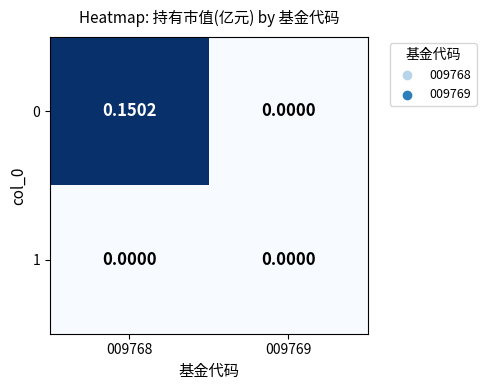

Is the value of 1 at 009768 greater than the value of 0 at 009768?

No